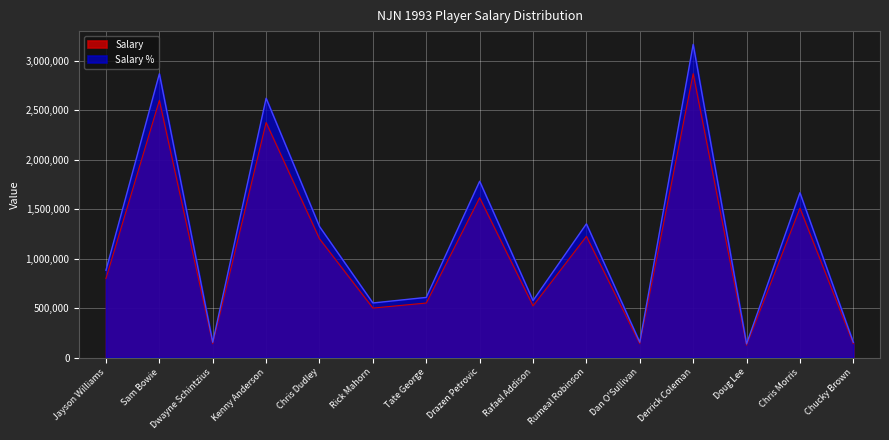

What are all the series names shown in the legend?

Salary, Salary %